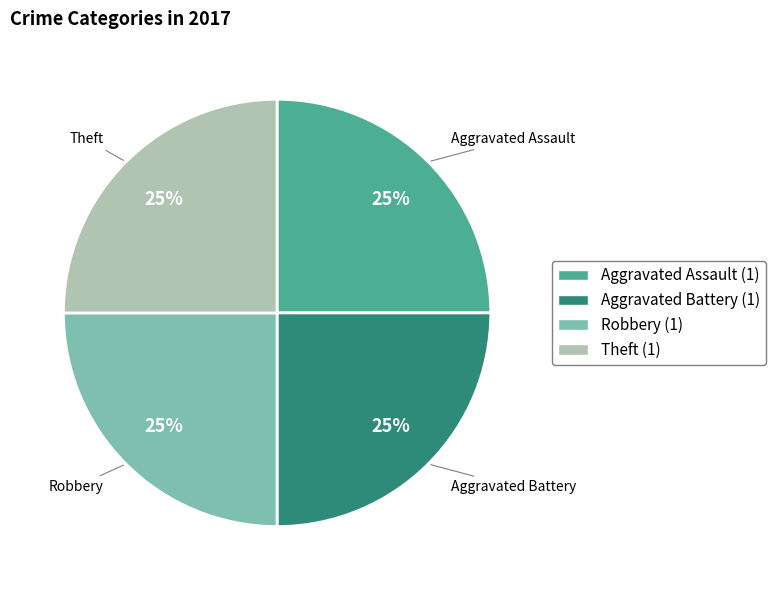

Does any single category account for the majority?

No